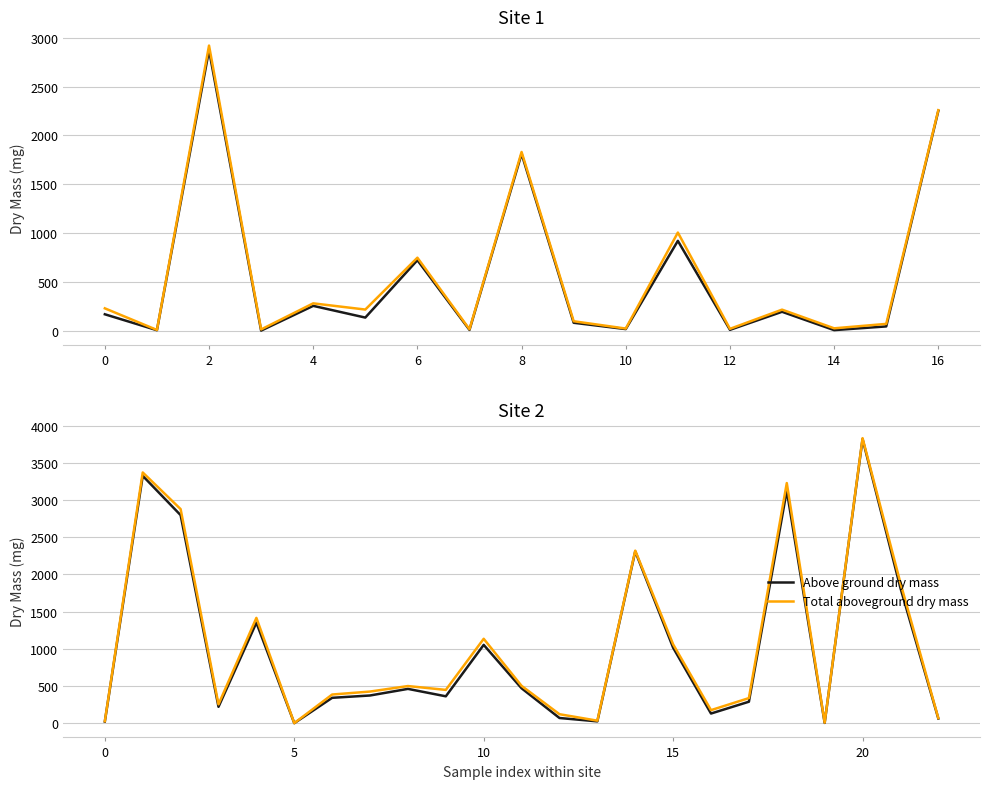

The Total aboveground dry mass series shows 650.6 at 6. True or false?

False